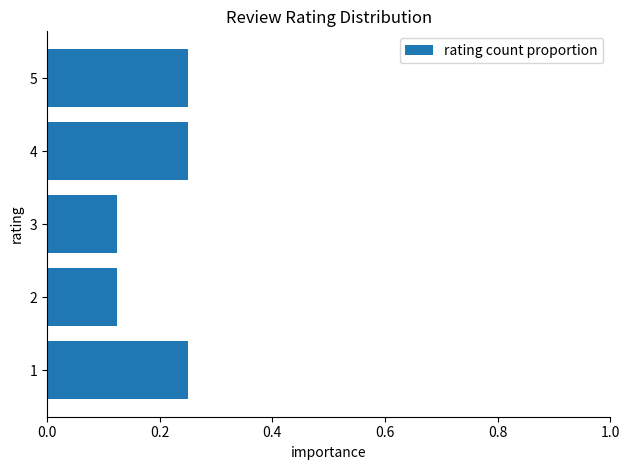

Which has a higher value, 2 or 4?

4